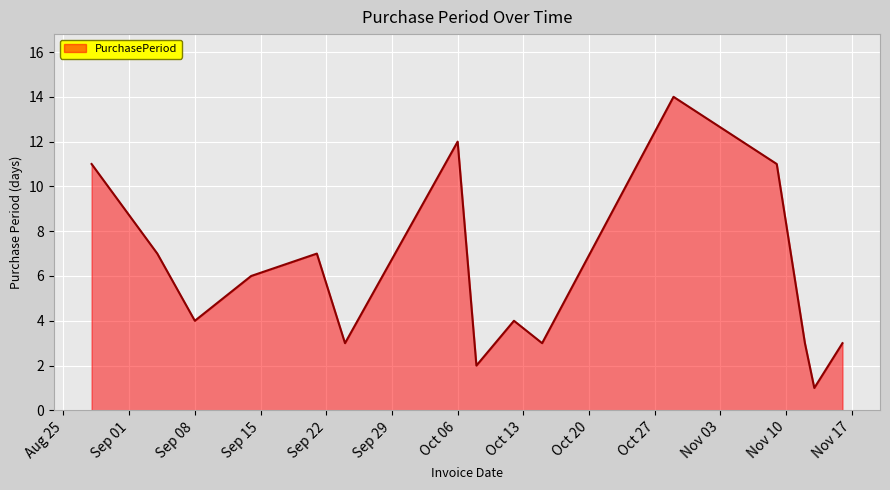

Reading right to left, extract all data points from this chart.

3	1	3	11	14	3	4	2	12	3	7	6	4	7	11